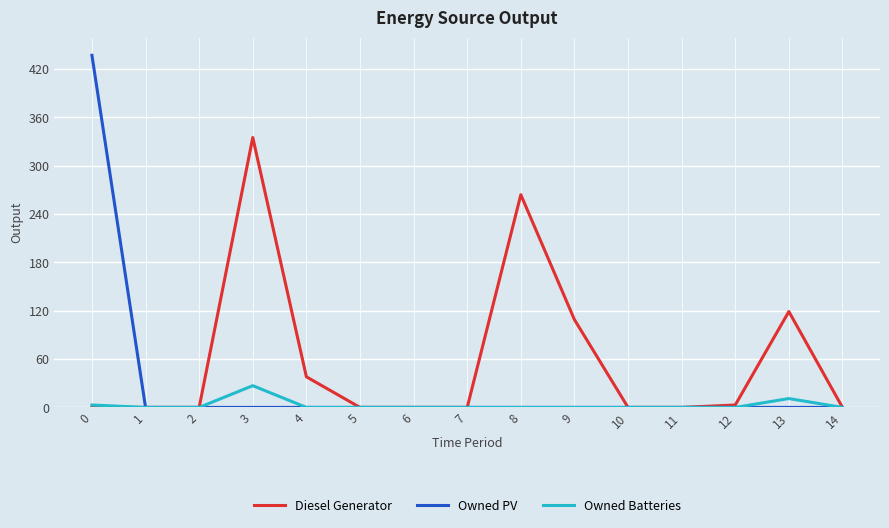

Which series has the largest total across all categories?

Diesel Generator